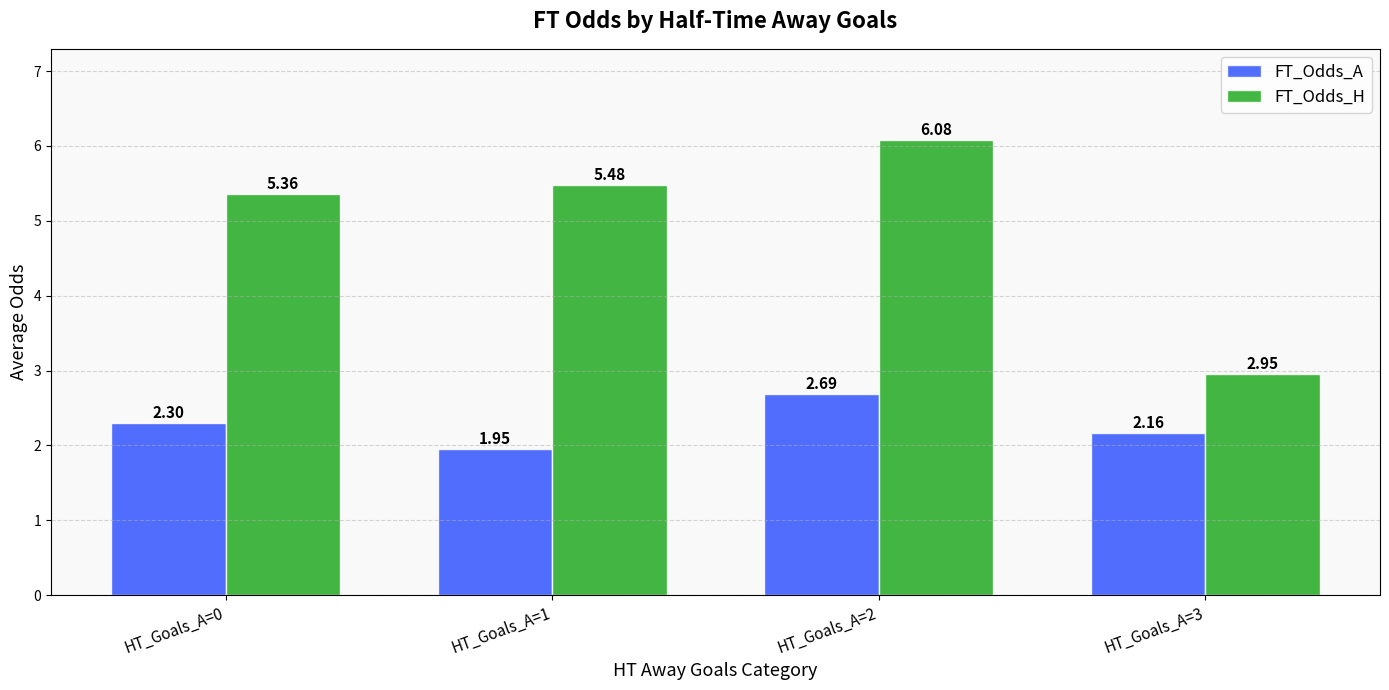

Are the bars grouped side by side (vs. stacked)?

Yes